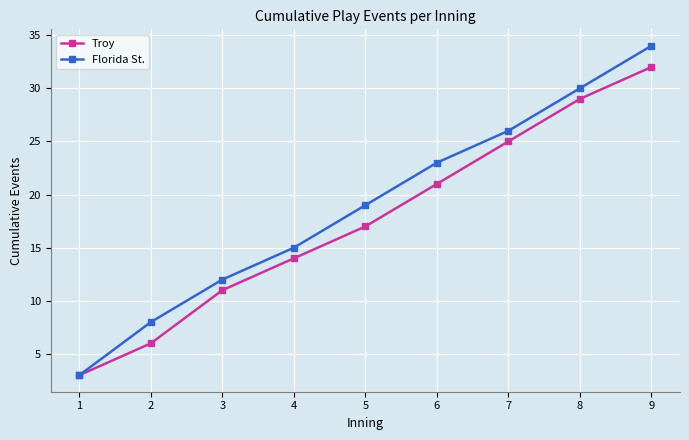

What is the minimum value for Troy?

3